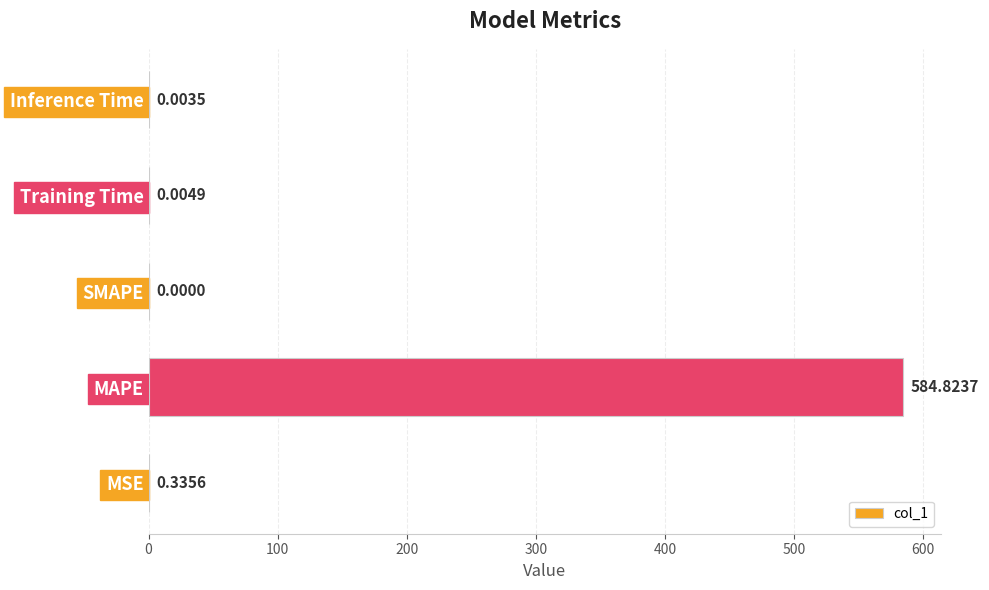

Which has a higher value, Training Time or MAPE?

MAPE